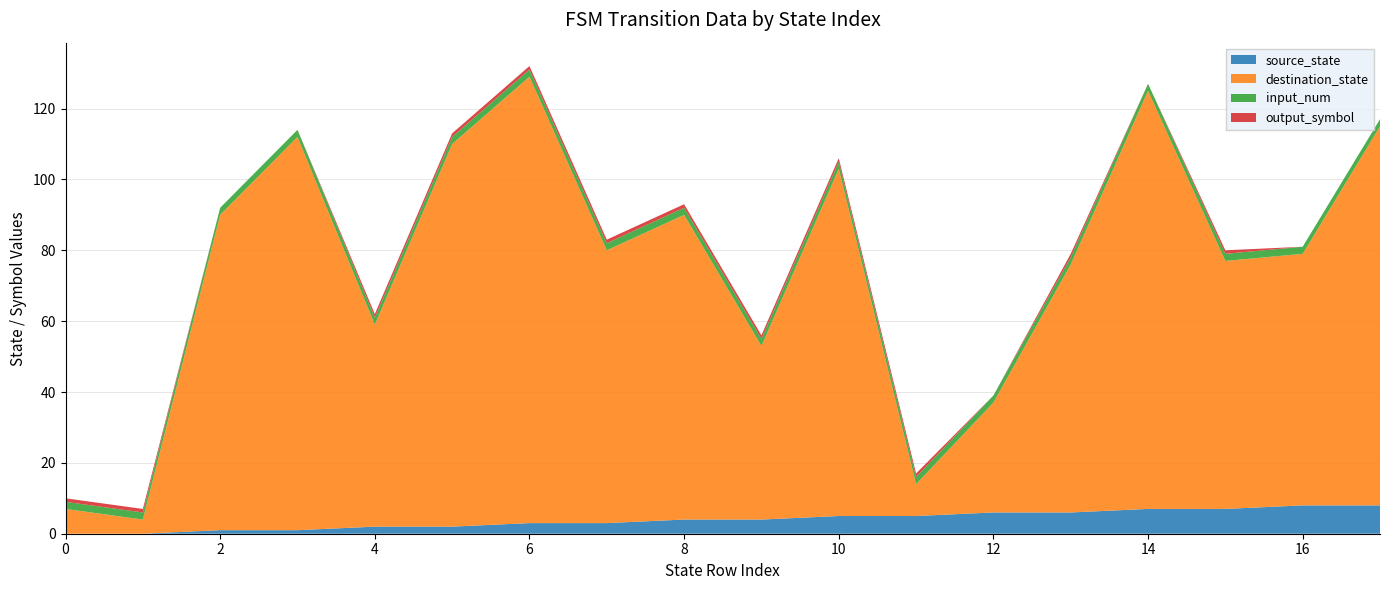

Reading left to right, transcribe all the data shown in this chart.

source_state: 0=0	1=0	2=1	3=1	4=2	5=2	6=3	7=3	8=4	9=4	10=5	11=5	12=6	13=6	14=7	15=7	16=8	17=8
destination_state: 0=7	1=4	2=89	3=111	4=57	5=108	6=126	7=77	8=86	9=49	10=98	11=9	12=31	13=70	14=118	15=70	16=71	17=107
input_num: 0=2	1=2	2=2	3=2	4=2	5=2	6=2	7=2	8=2	9=2	10=2	11=2	12=2	13=2	14=2	15=2	16=2	17=2
output_symbol: 0=1	1=1	2=0	3=0	4=1	5=1	6=1	7=1	8=1	9=1	10=1	11=1	12=0	13=1	14=0	15=1	16=0	17=0